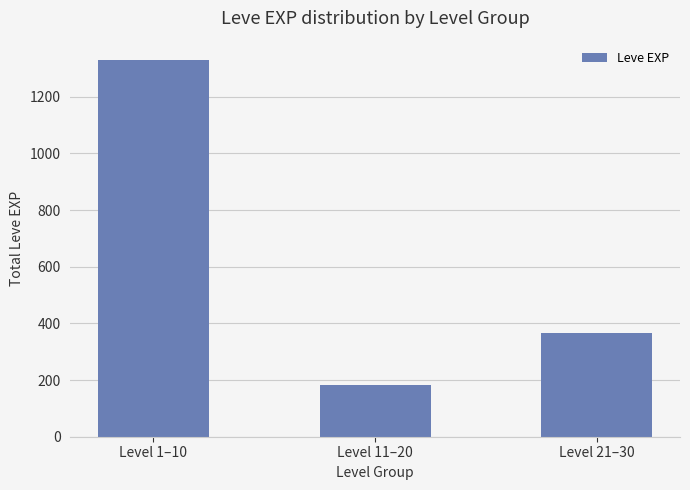

What is the minimum value shown in the chart?

184